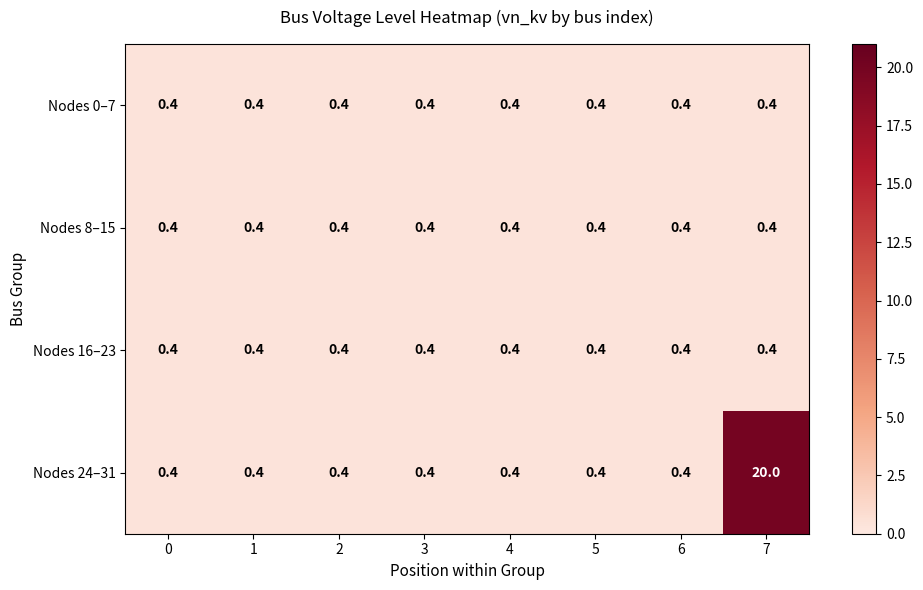

Which series changed the most between 5 and 7?

Nodes 24–31